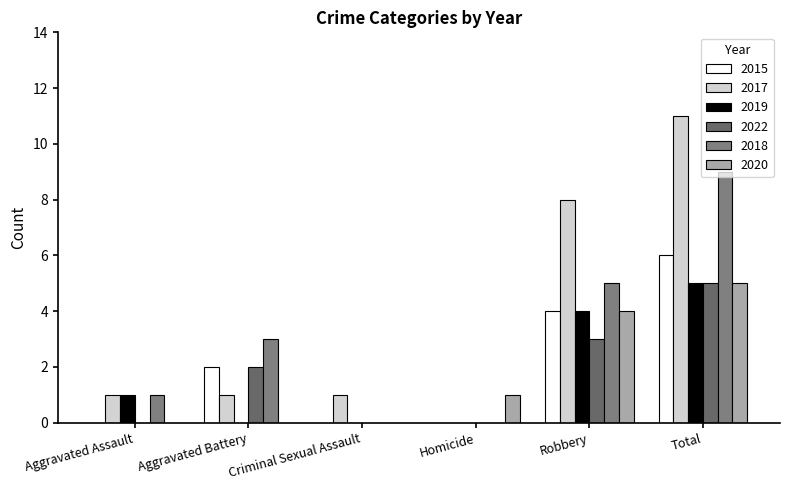

Between Aggravated Assault and Homicide, which series saw the biggest shift?

2017